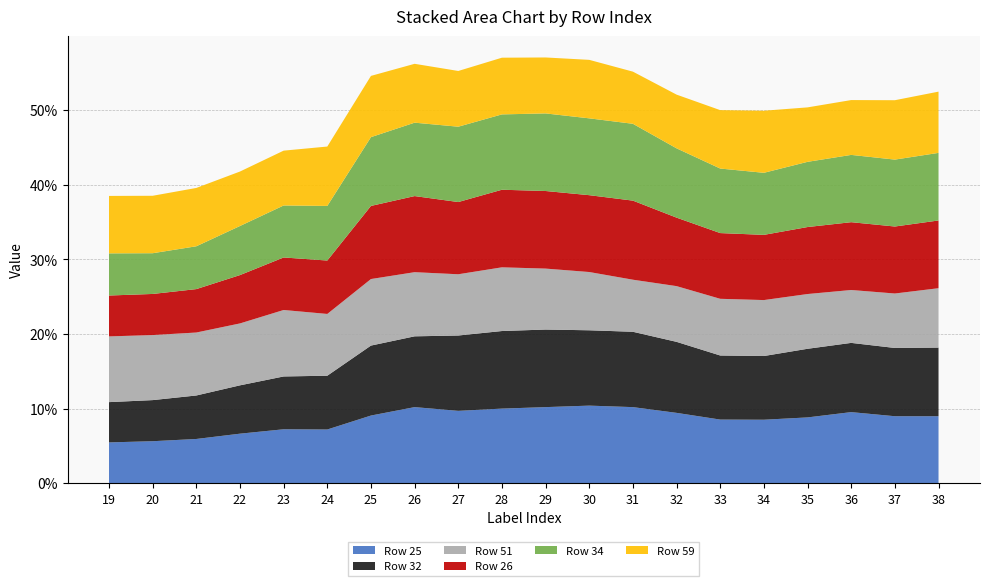

Reading left to right, list all the values displayed in this chart.

Row 25: 0.1	0.1	0.1	0.1	0.1	0.1	0.1	0.1	0.1	0.1	0.1	0.1	0.1	0.1	0.1	0.1	0.1	0.1	0.1	0.1
Row 32: 0.1	0.1	0.1	0.1	0.1	0.1	0.1	0.1	0.1	0.1	0.1	0.1	0.1	0.1	0.1	0.1	0.1	0.1	0.1	0.1
Row 51: 0.1	0.1	0.1	0.1	0.1	0.1	0.1	0.1	0.1	0.1	0.1	0.1	0.1	0.1	0.1	0.1	0.1	0.1	0.1	0.1
Row 26: 0.1	0.1	0.1	0.1	0.1	0.1	0.1	0.1	0.1	0.1	0.1	0.1	0.1	0.1	0.1	0.1	0.1	0.1	0.1	0.1
Row 34: 0.1	0.1	0.1	0.1	0.1	0.1	0.1	0.1	0.1	0.1	0.1	0.1	0.1	0.1	0.1	0.1	0.1	0.1	0.1	0.1
Row 59: 0.1	0.1	0.1	0.1	0.1	0.1	0.1	0.1	0.1	0.1	0.1	0.1	0.1	0.1	0.1	0.1	0.1	0.1	0.1	0.1